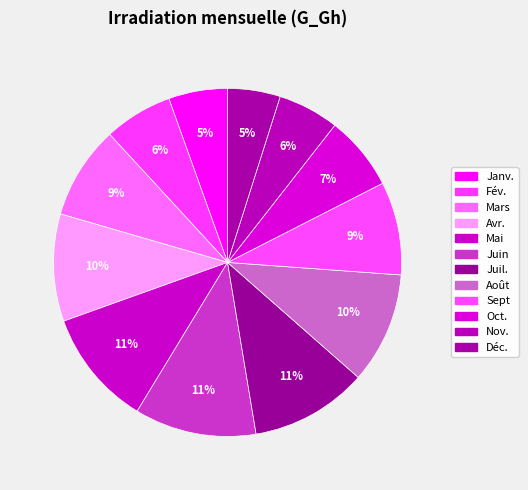

To the nearest percent, what is the difference between the Juil. and Nov. slice percentages?

5%